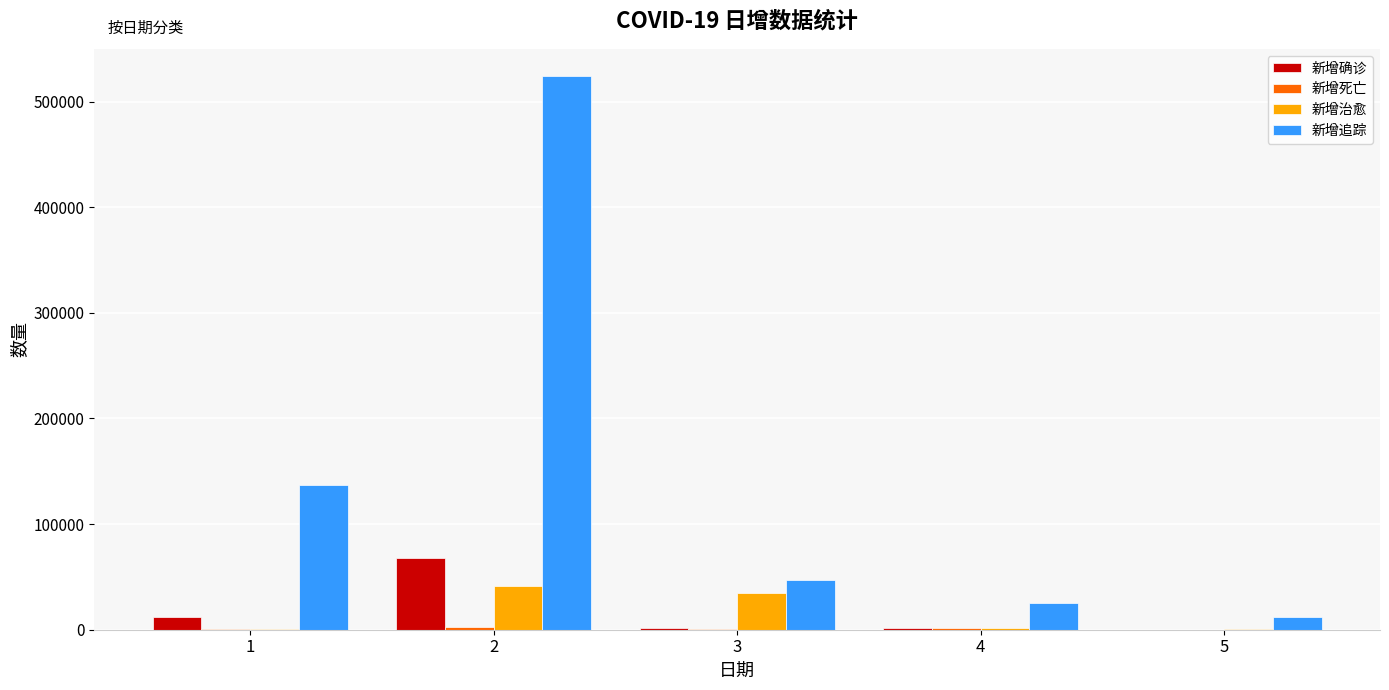

The value of 新增确诊 at 2 is 36632. True or false?

False